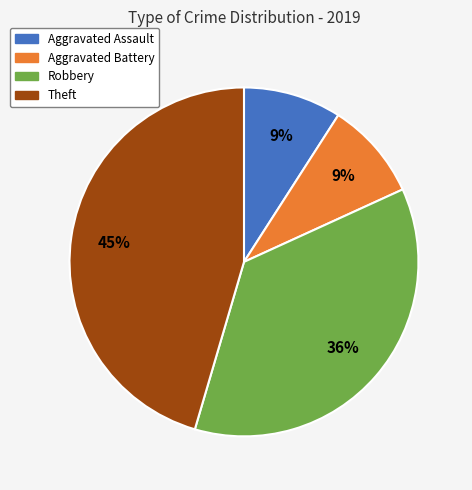

To the nearest percent, what is the average slice percentage?

25%